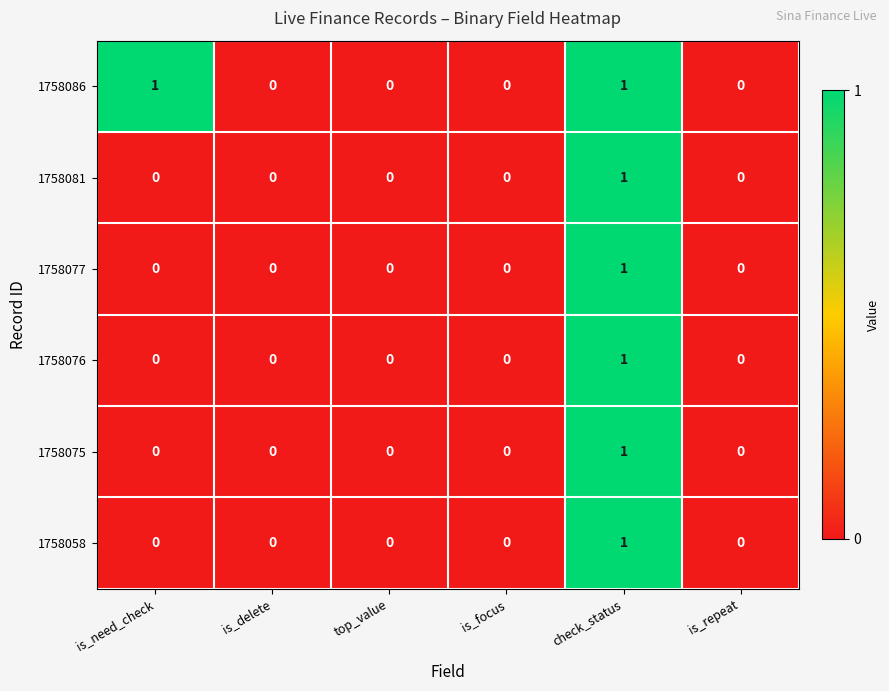

At which category is the sum across all series the highest?

check_status